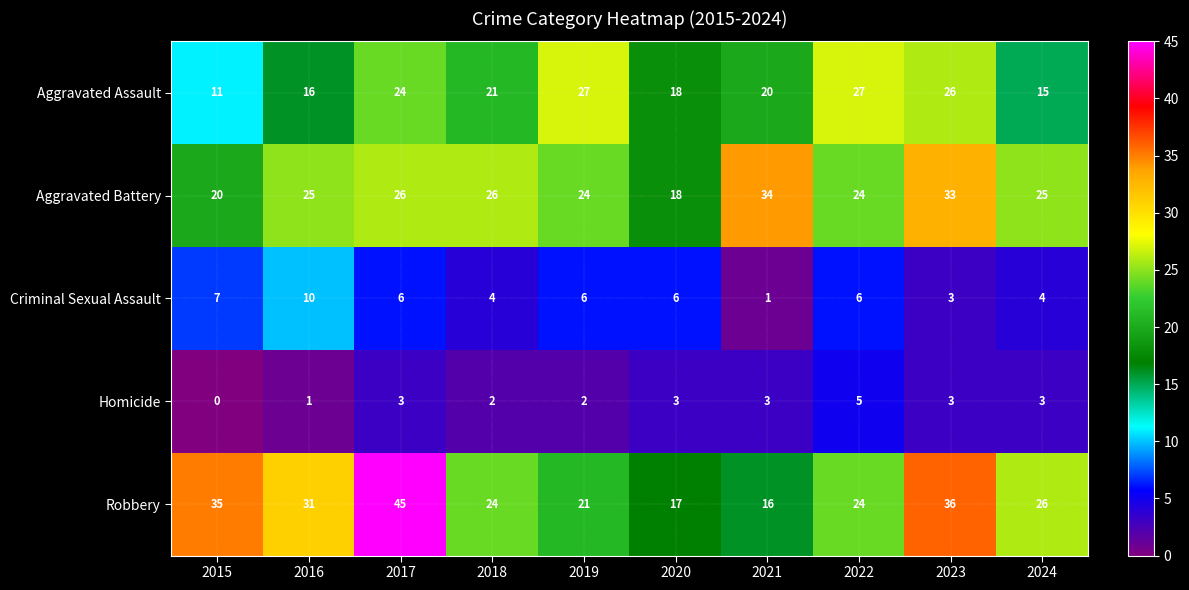

What is the difference between the Aggravated Battery values at 2022 and 2020?

6